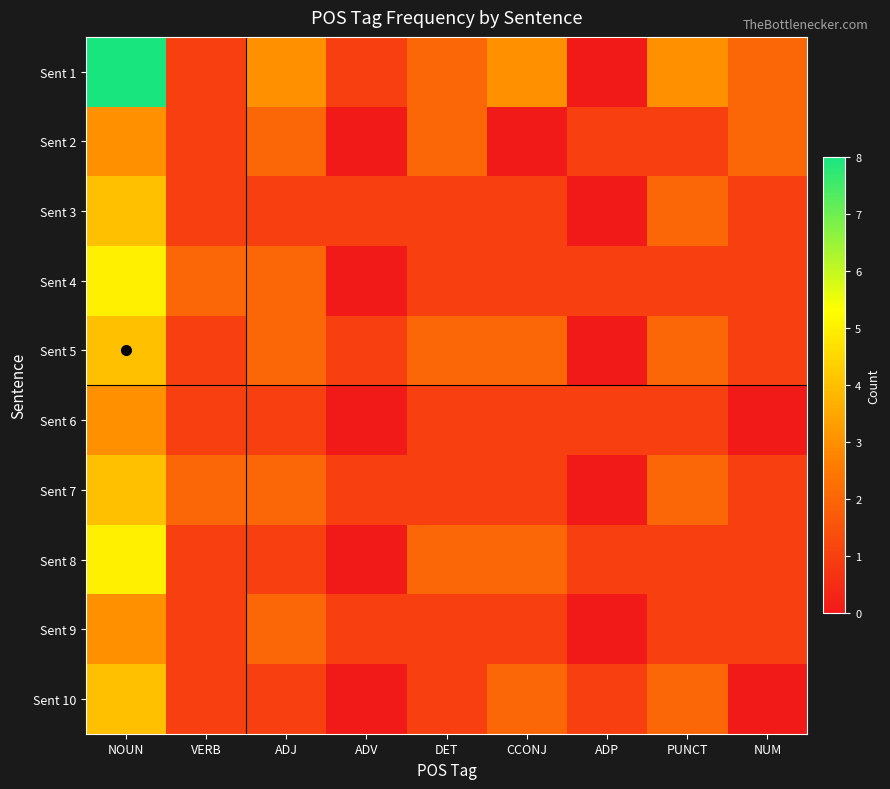

How many data points does each series have?

9